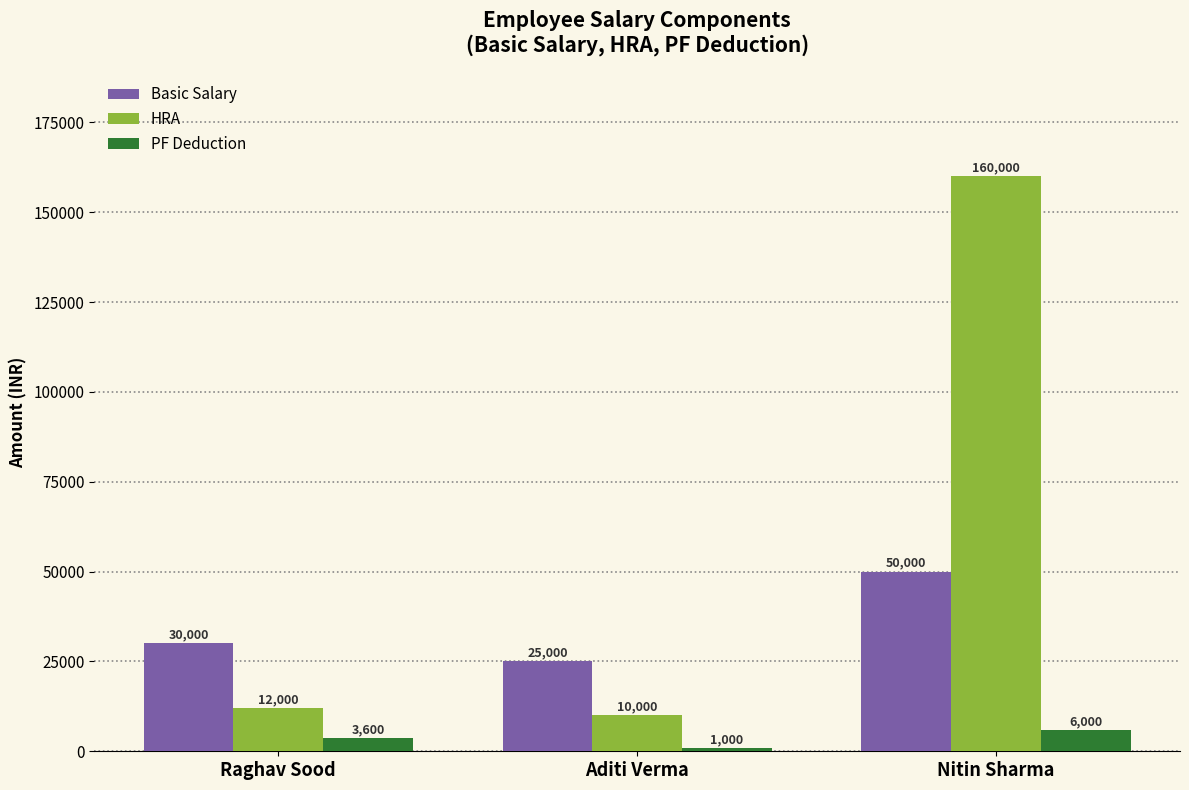

Which series has the largest total across all categories?

HRA